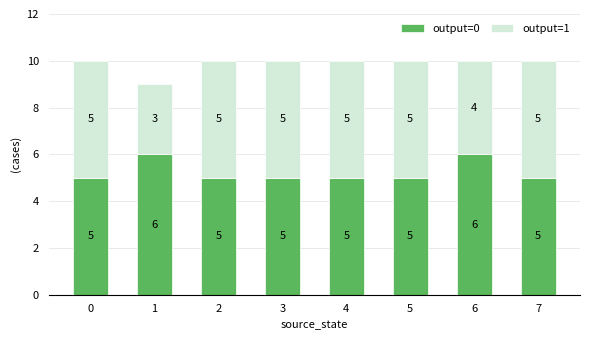

What value does the output=0 series have at 4?

5